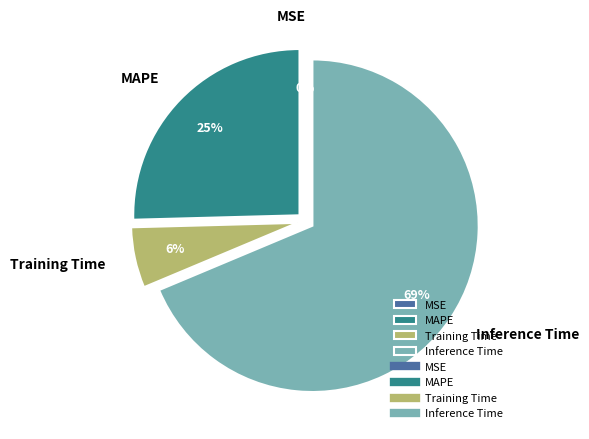

What is the largest slice in the pie chart?

Inference Time